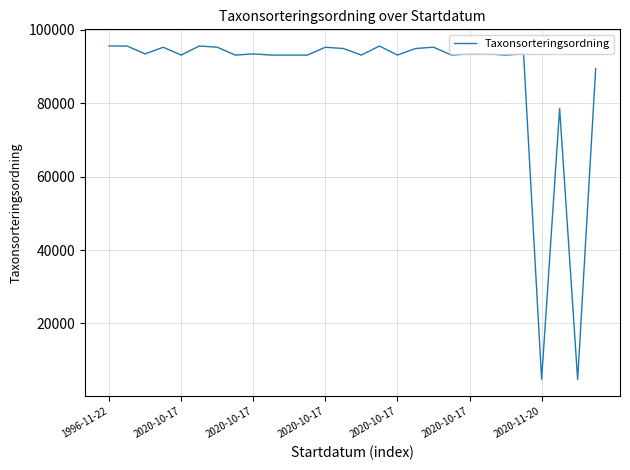

What is the maximum value shown in the chart?

95521